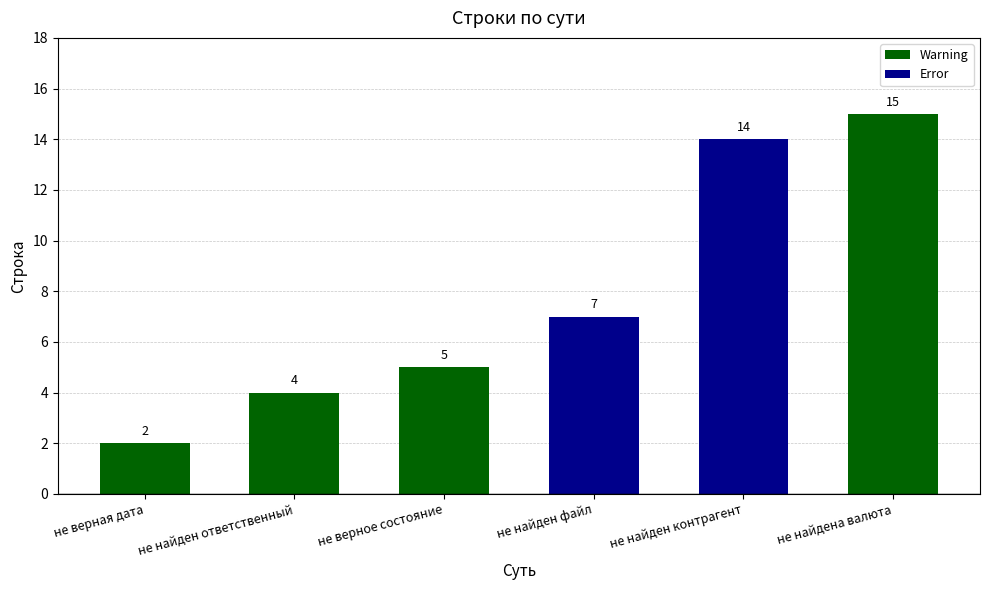

What is the label of the 4th bar from the right?

не верное состояние